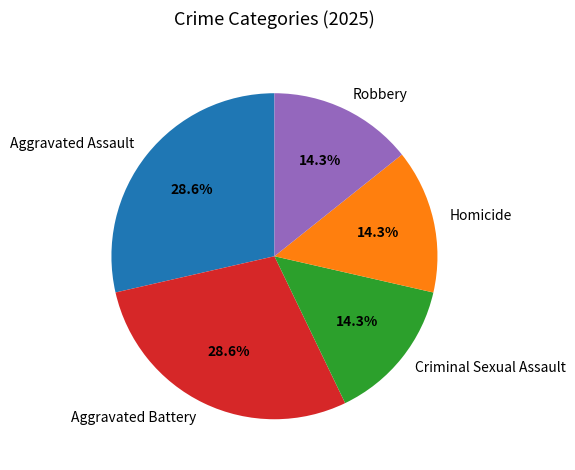

Is there any slice that represents more than half of the pie?

No